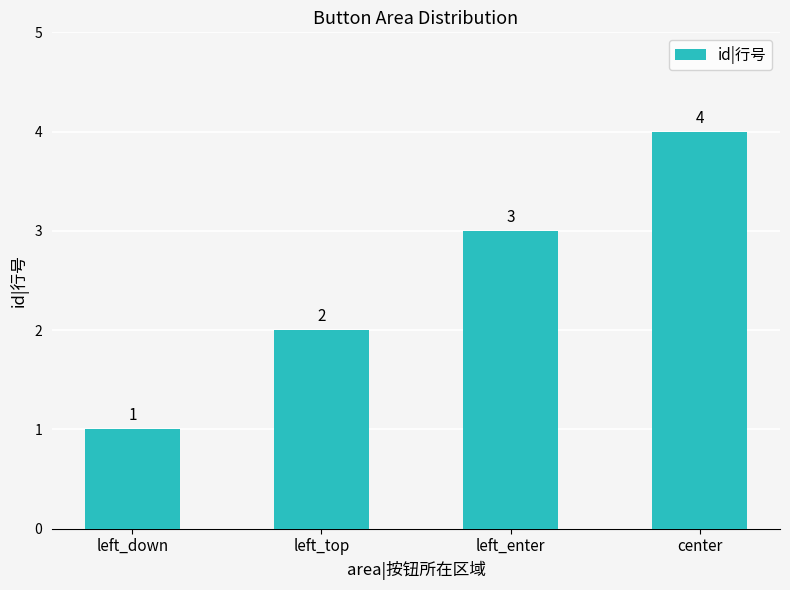

What is the change in value from left_down to left_top?

+1